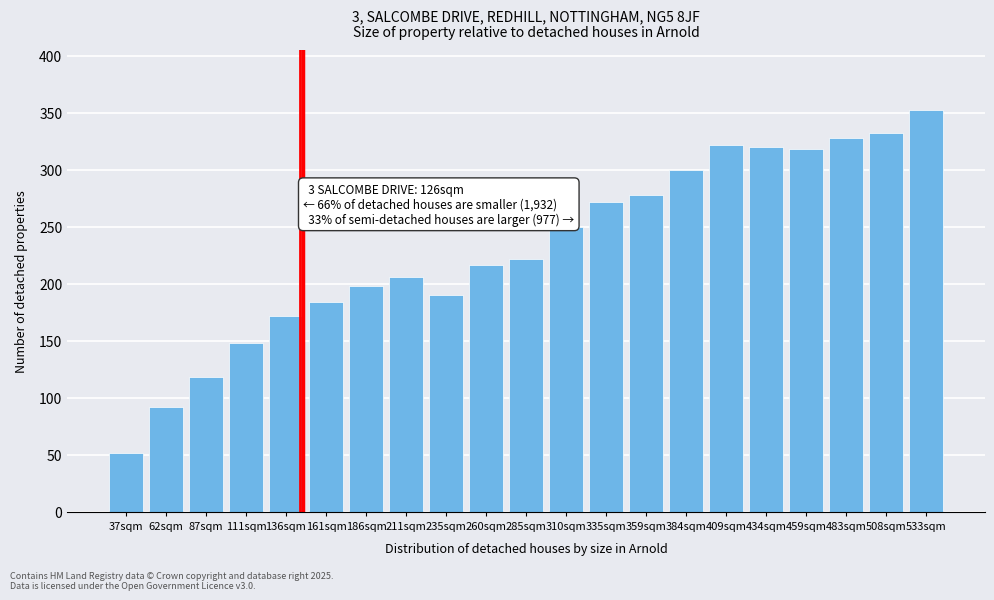

Reading left to right, what are all the values shown in this chart?

37sqm=52	62sqm=92	87sqm=118	111sqm=148	136sqm=172	161sqm=184	186sqm=198	211sqm=206	235sqm=190	260sqm=216	285sqm=222	310sqm=250	335sqm=272	359sqm=278	384sqm=300	409sqm=322	434sqm=320	459sqm=318	483sqm=328	508sqm=332	533sqm=352